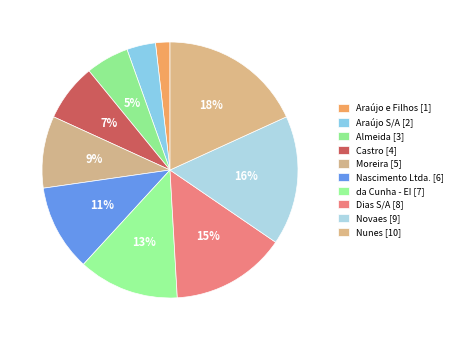

How many segments does this pie chart have?

10